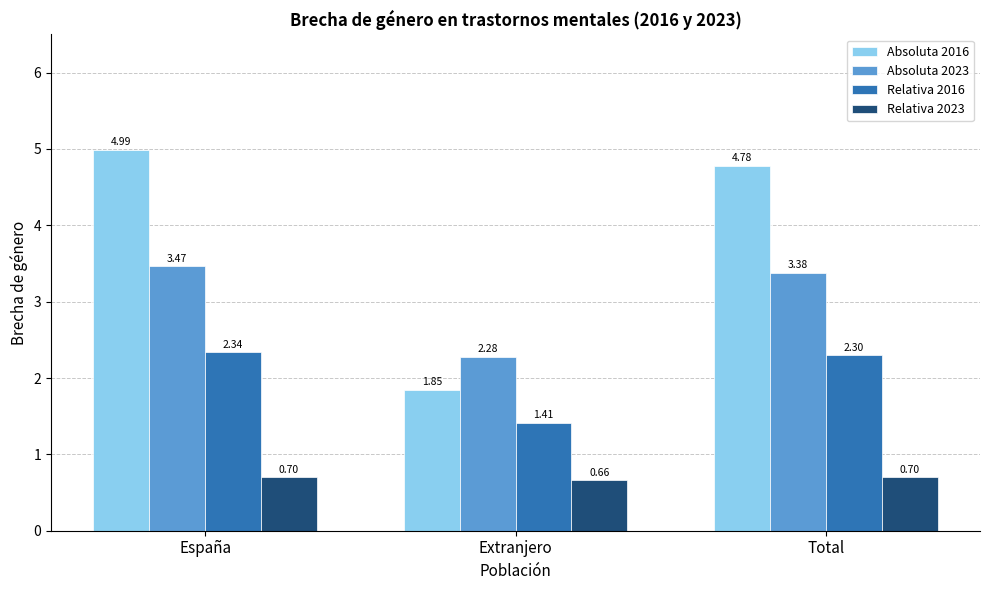

What are all the series names shown in the legend?

Absoluta 2016, Absoluta 2023, Relativa 2016, Relativa 2023